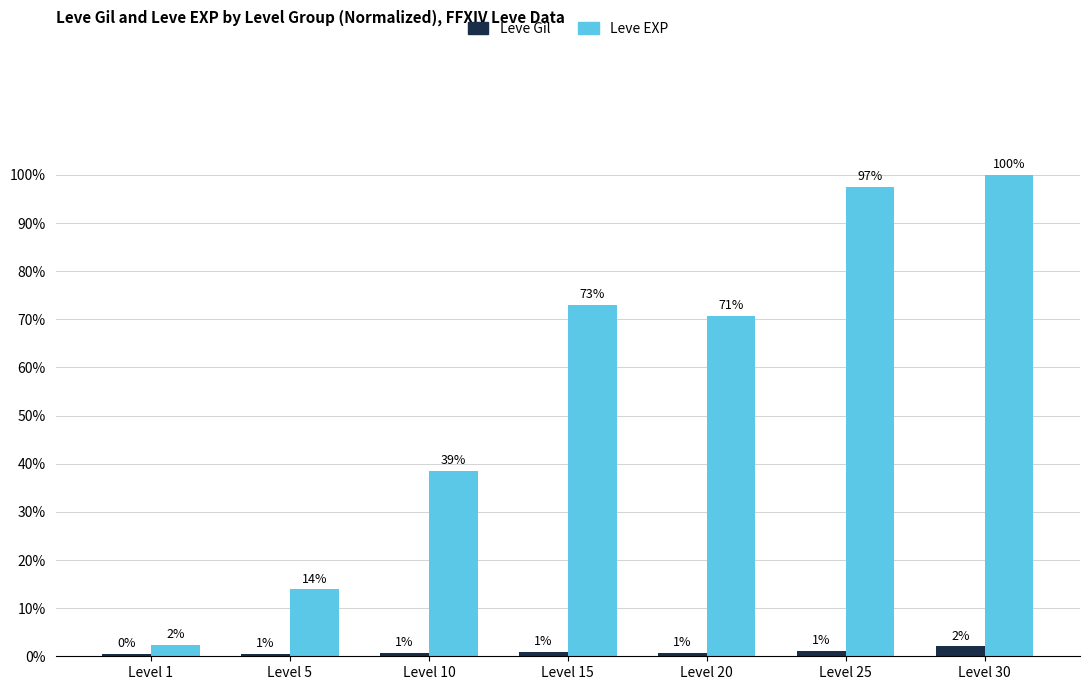

What are all the series names shown in the legend?

Leve Gil, Leve EXP